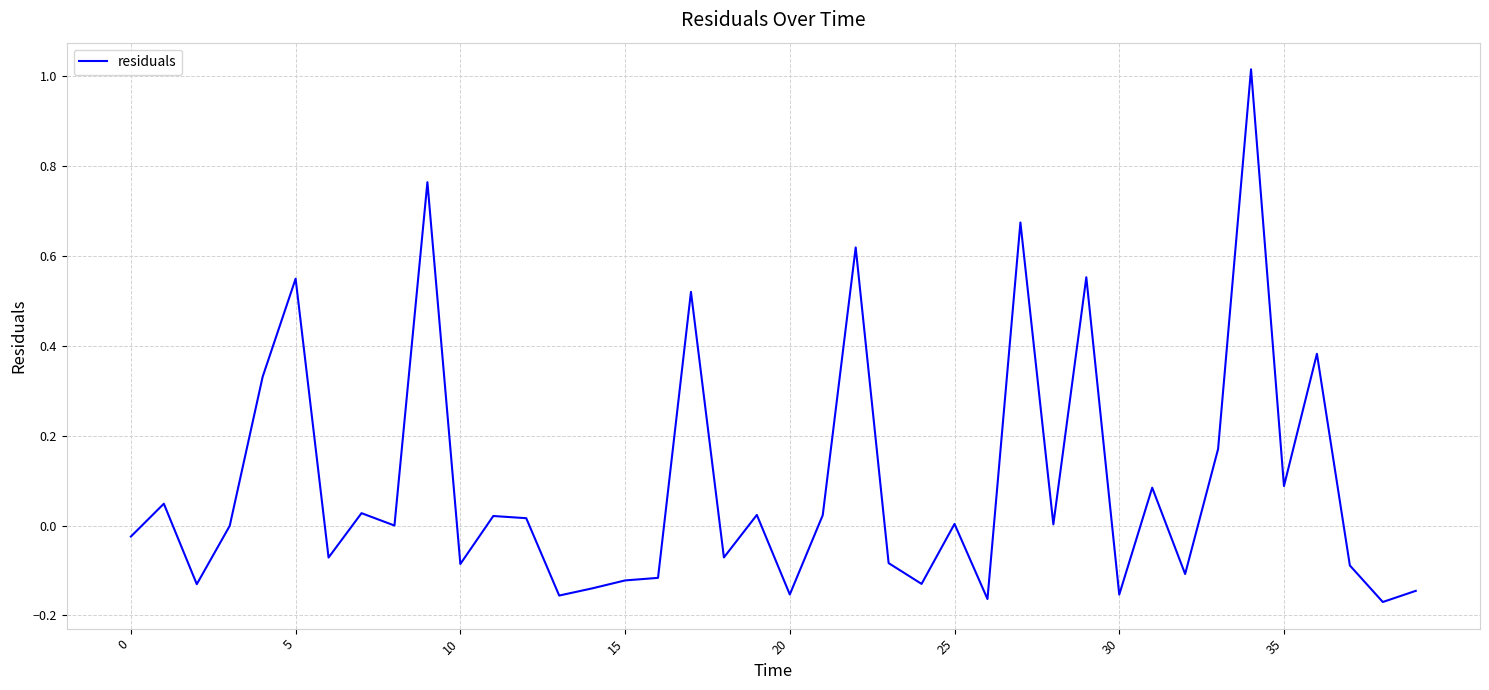

What is the difference between the maximum and minimum values?

1.2